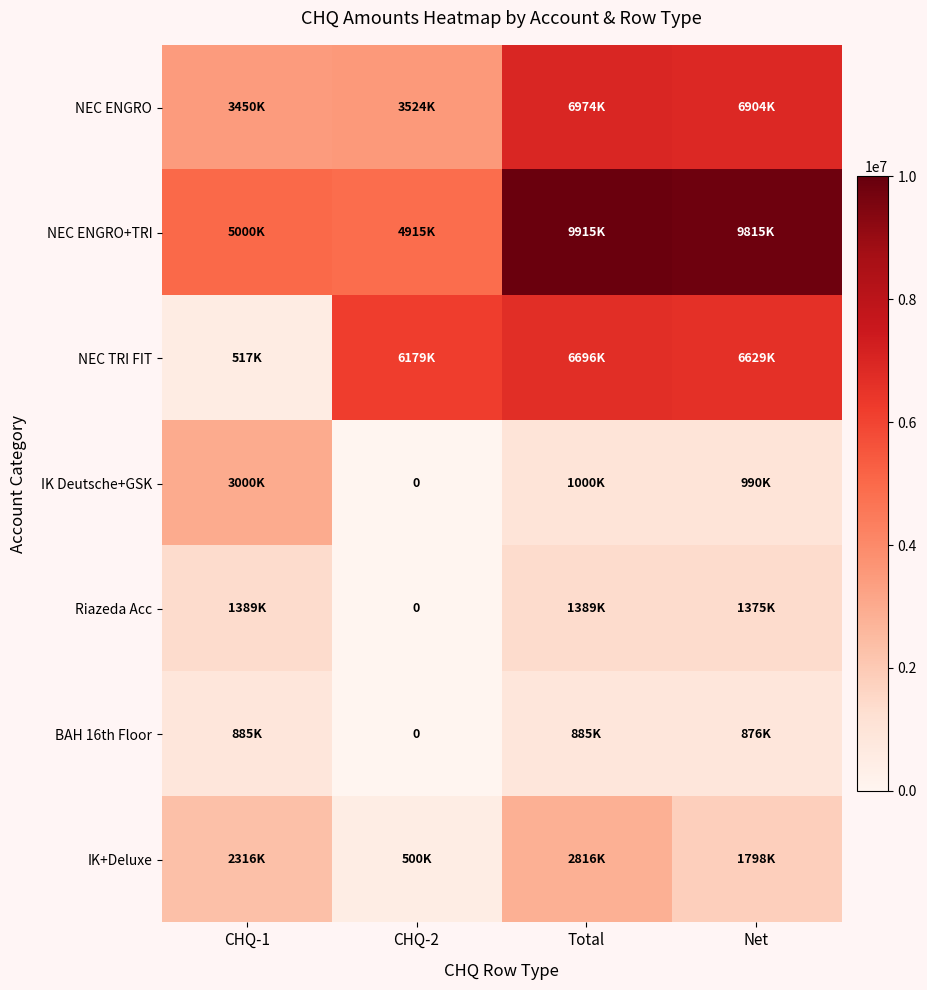

How many values in the IK+Deluxe series are below 2316250?

2